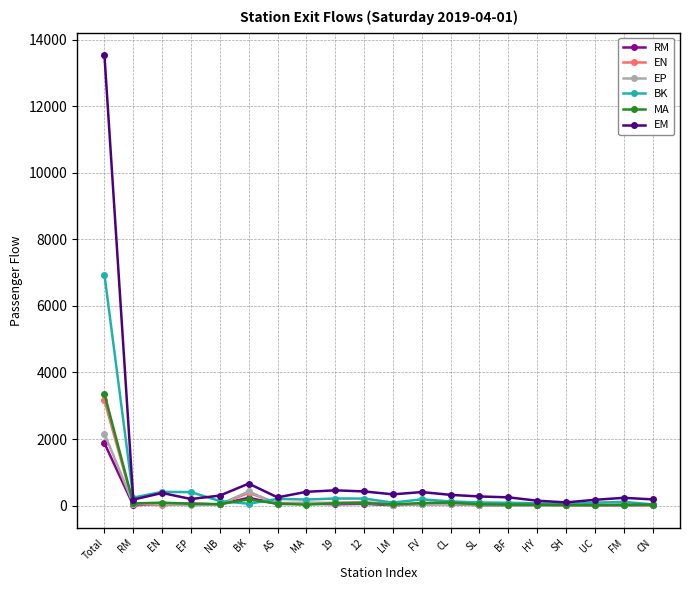

Which series has the largest range (max minus min)?

EM